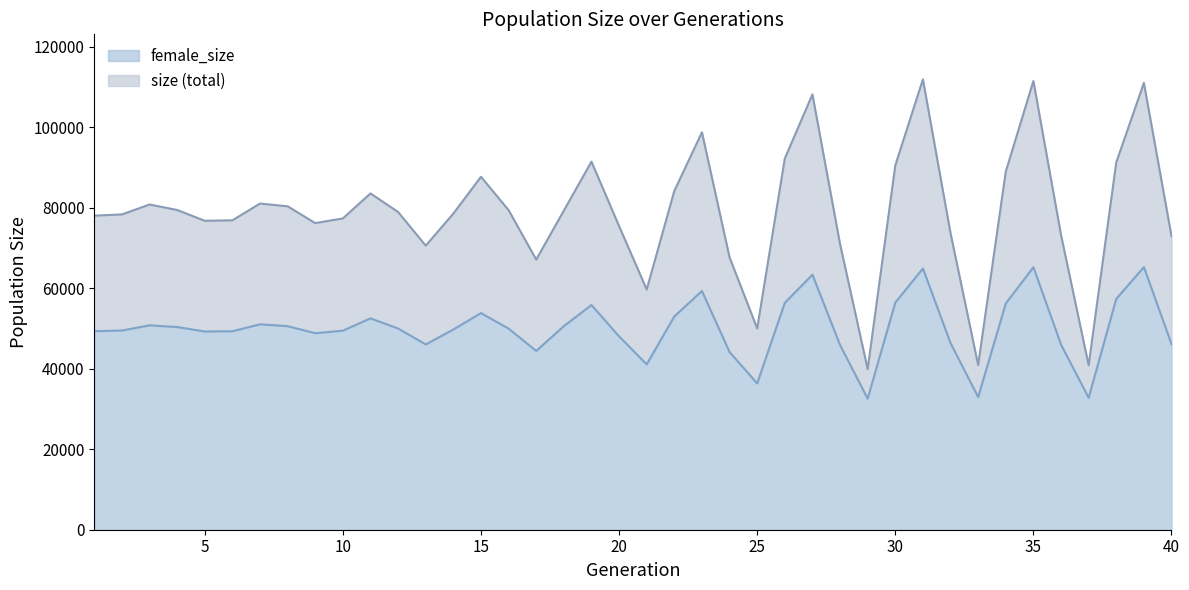

Which category has the highest value across all series?

31